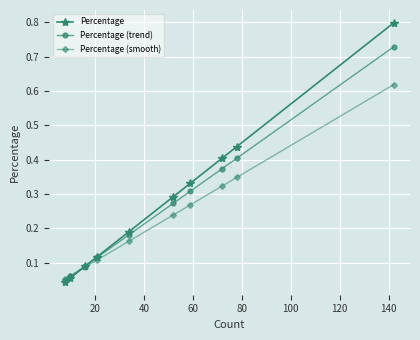

What are all the series names shown in the legend?

Percentage, Percentage (trend), Percentage (smooth)